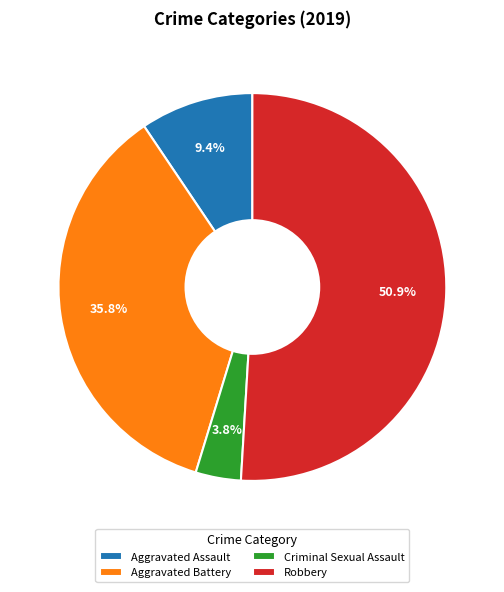

To the nearest percent, what is the difference between the largest and smallest slice percentages?

47%